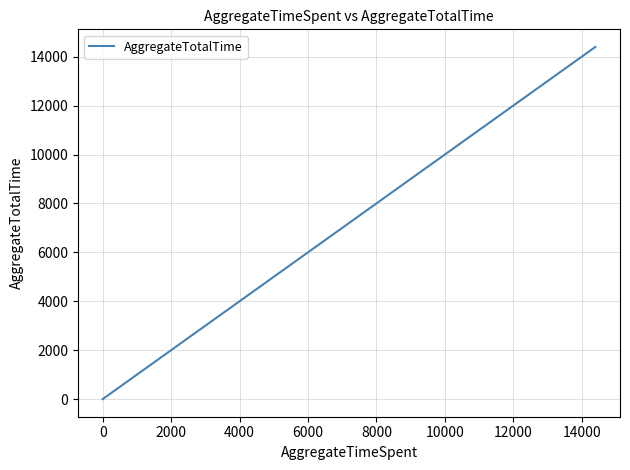

How many lines are shown in the chart?

1